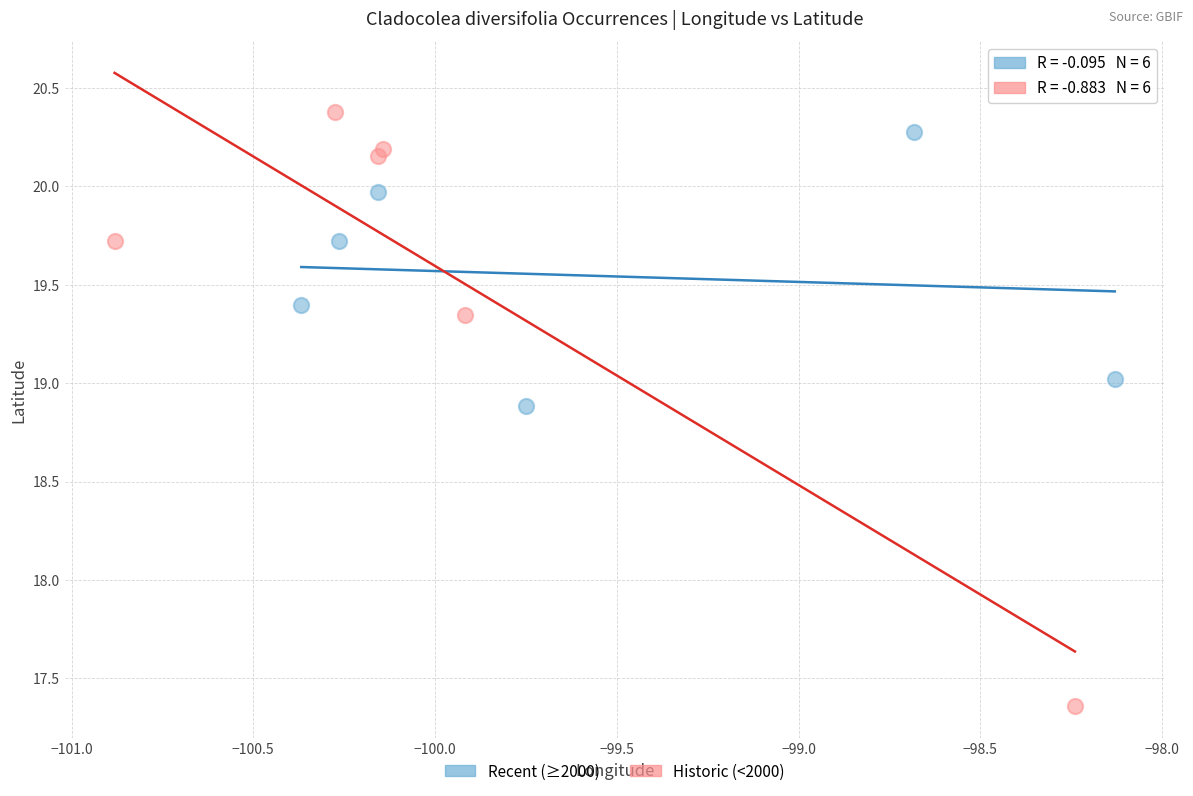

What are all the series names shown in the legend?

Recent (≥2000), Historic (<2000)